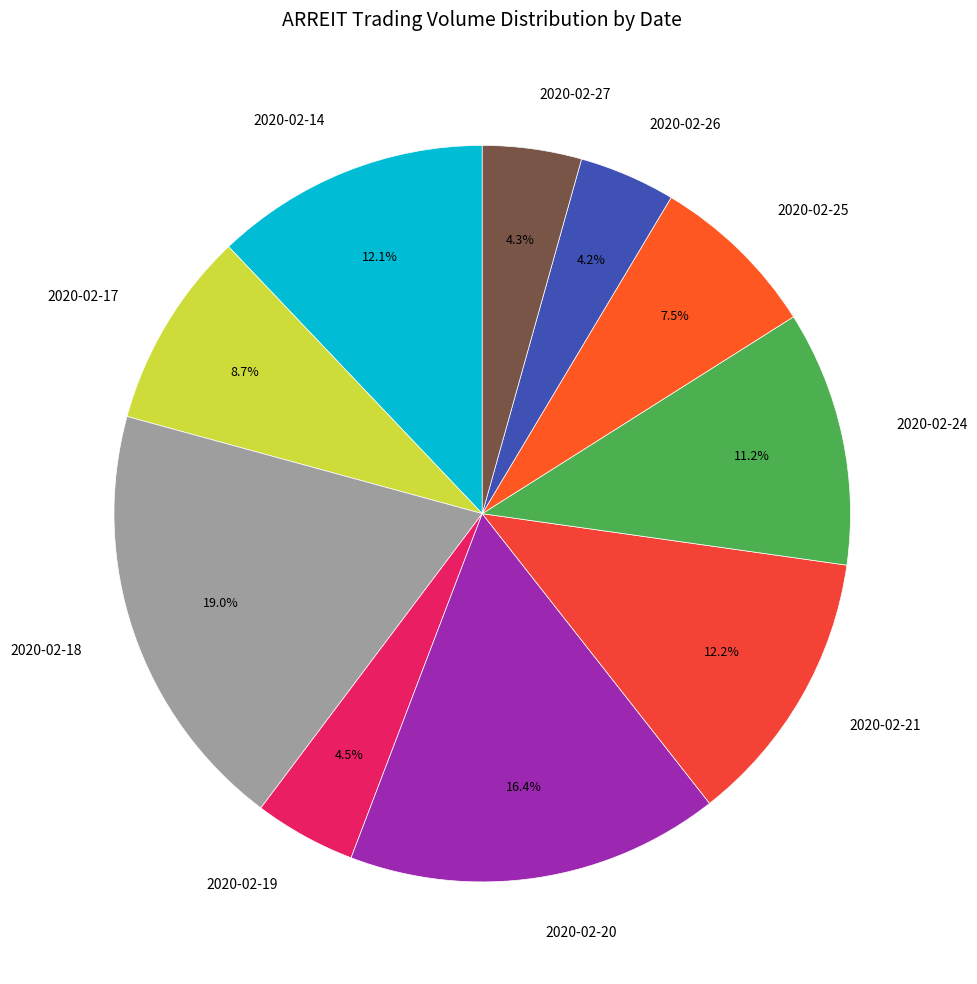

Does 2020-02-21 represent more than half of the total?

No